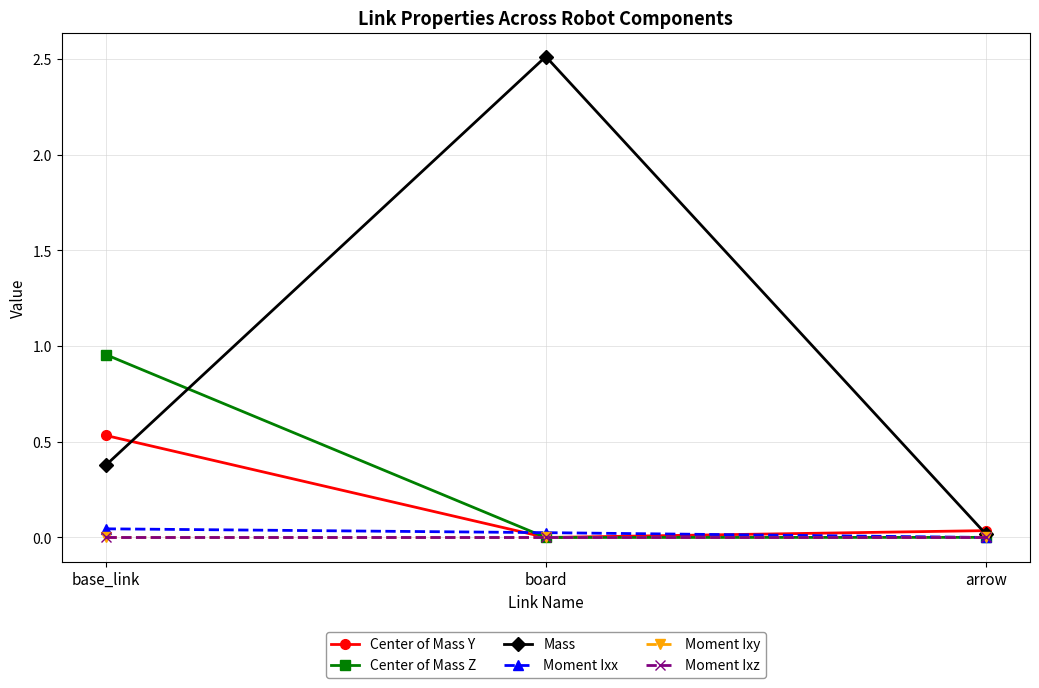

Reading left to right, what are all the values shown in this chart?

Center of Mass Y: 0.5	0.0	0.0
Center of Mass Z: 1.0	0.0	0.0
Mass: 0.4	2.5	0.0
Moment Ixx: 0.0	0.0	0.0
Moment Ixy: -0.0	0.0	0.0
Moment Ixz: 0.0	-0.0	0.0